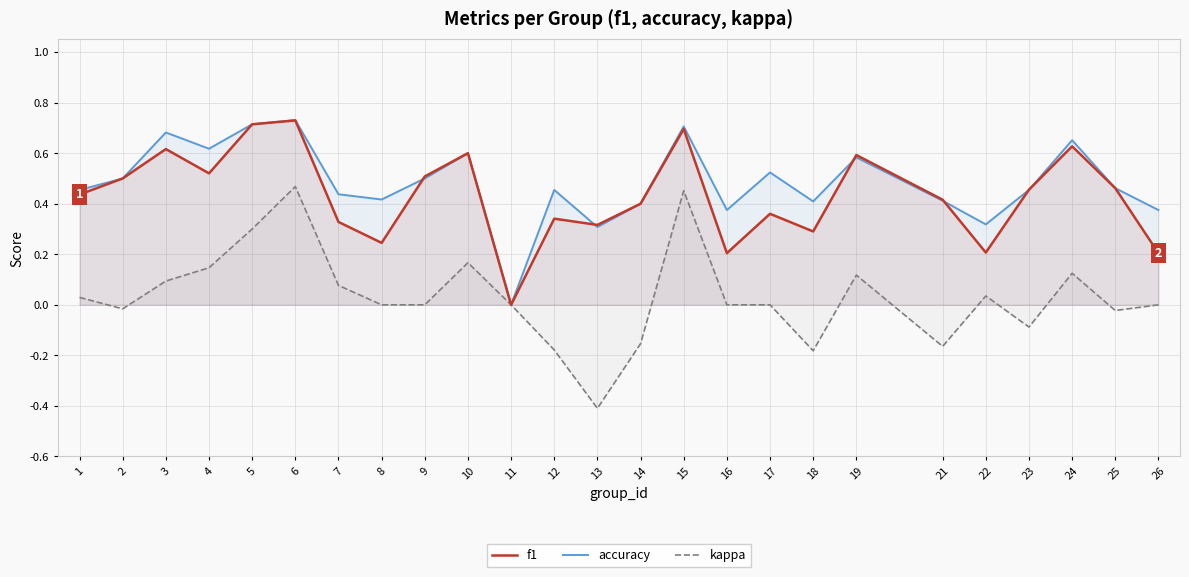

Is it true that accuracy equals 0.7 at 24?

True